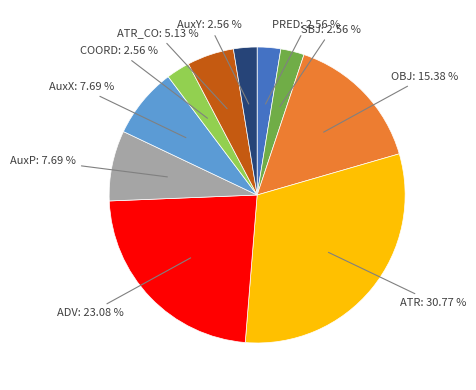

Does any single category account for the majority?

No